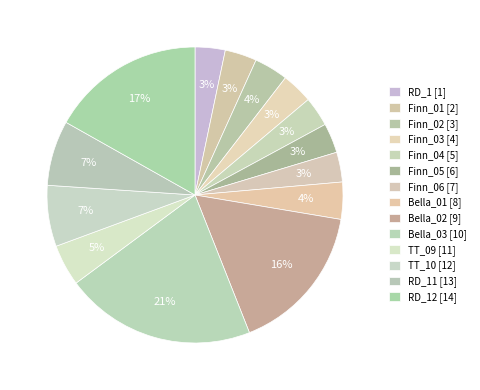

How many segments does this pie chart have?

14